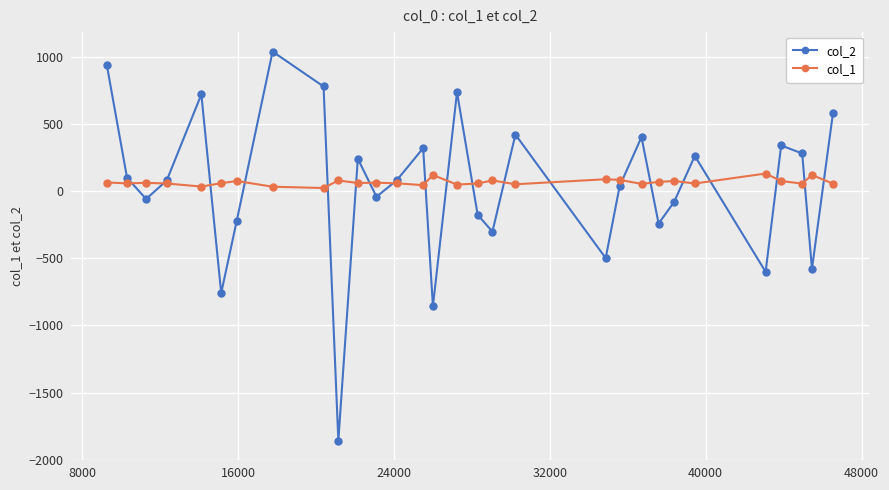

What are all the series names shown in the legend?

col_2, col_1